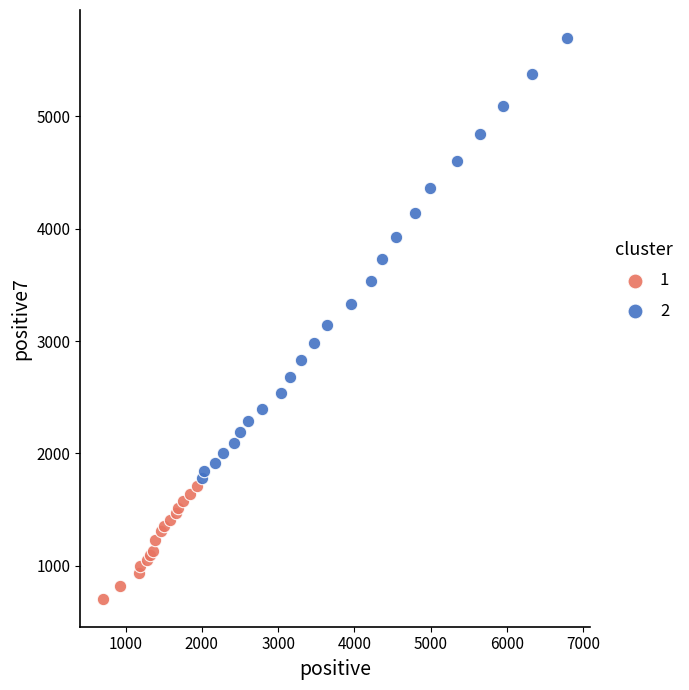

What are all the series names shown in the legend?

1, 2